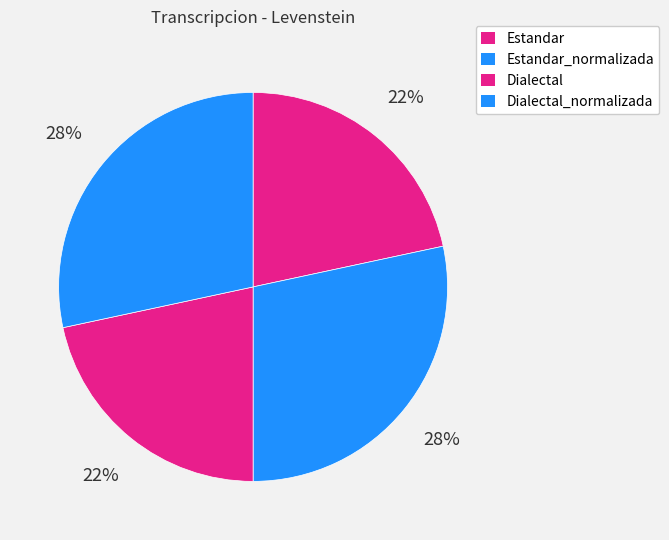

What percentage is the Dialectal slice, to the nearest percent?

22%